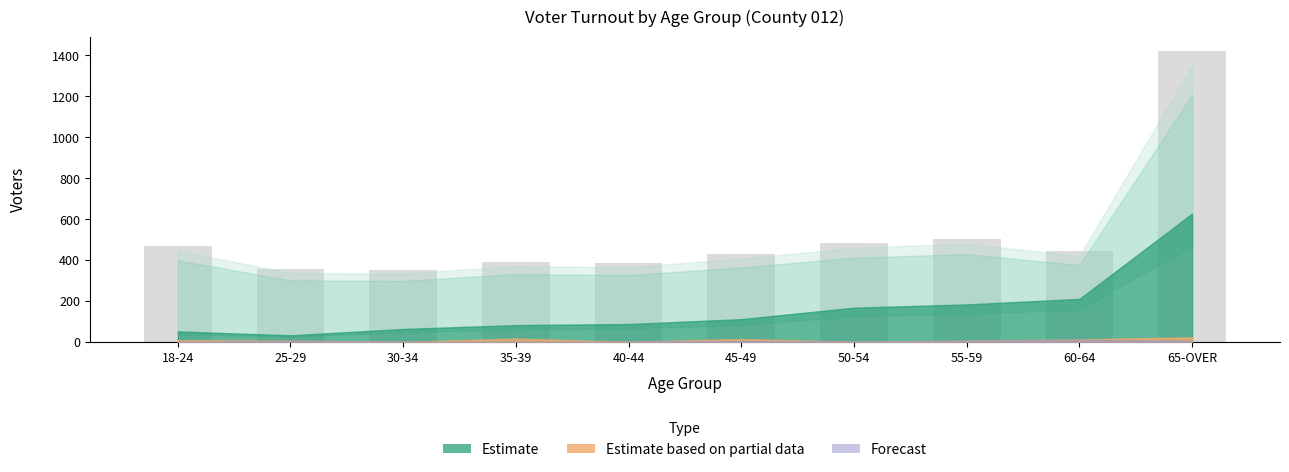

What is the label of the 3rd bar from the right?

55-59